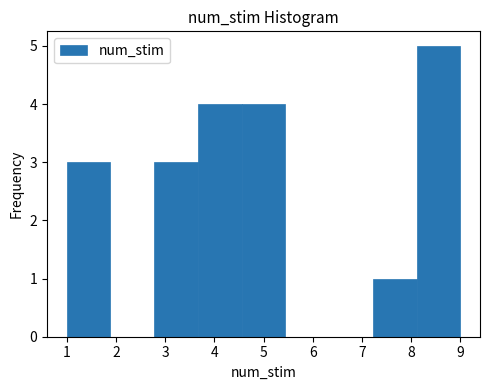

Over which range of the x-axis is the bar tallest?

8.1 to 9.0